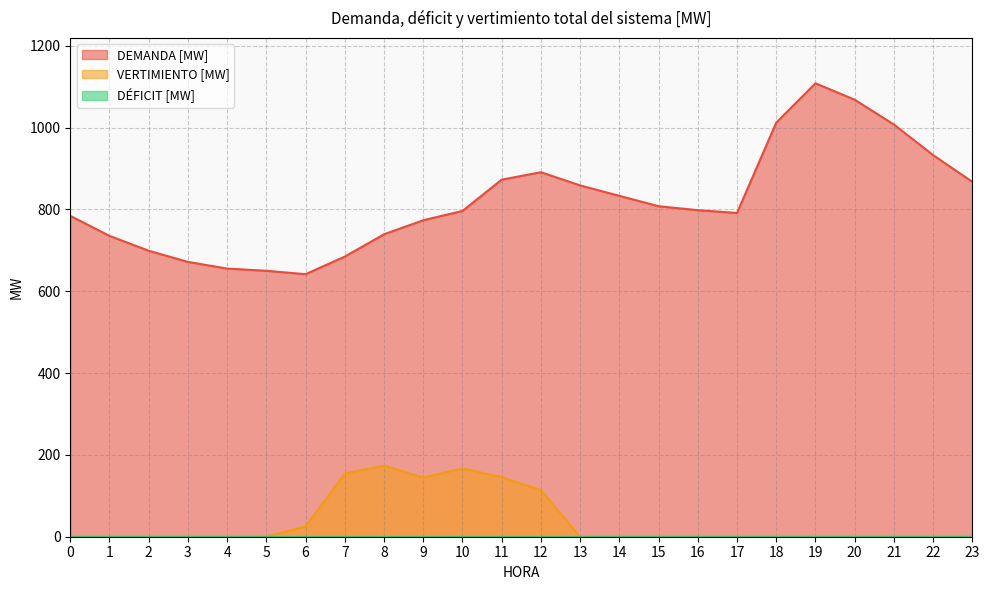

What is the greatest value displayed?

1108.3